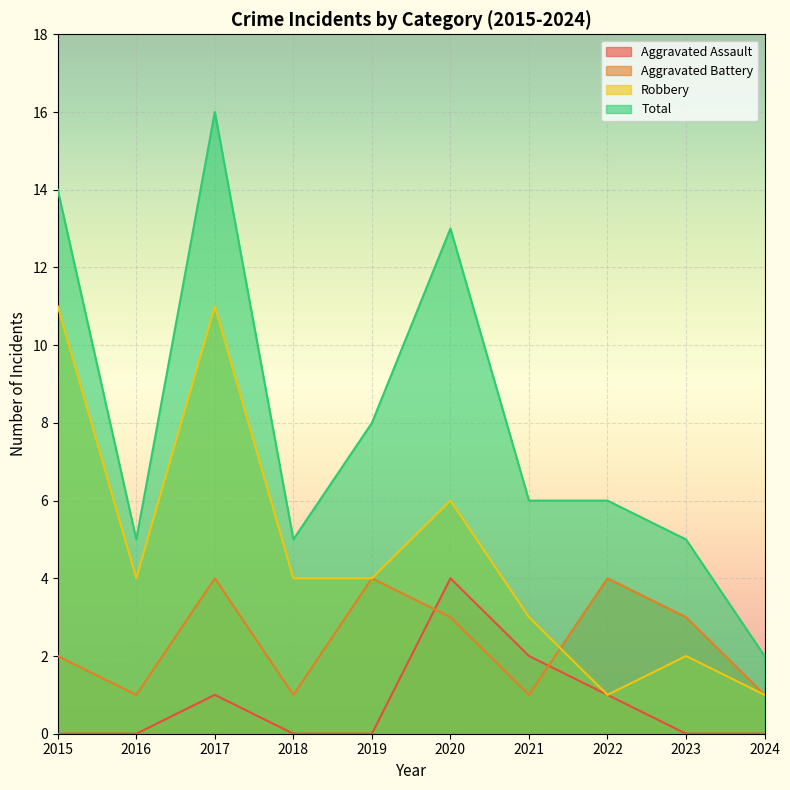

What is the value of the Total point at the 6th from the left?

13